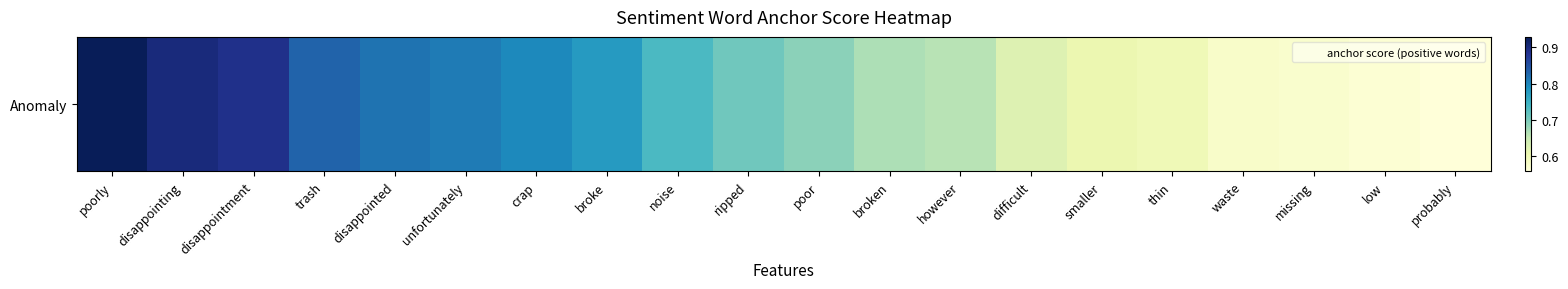

How many series are shown in this chart?

1